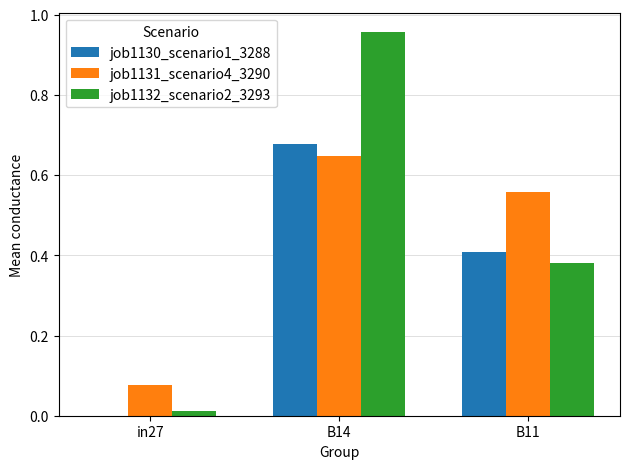

What is the sum of all job1130_scenario1_3288 values?

1.1